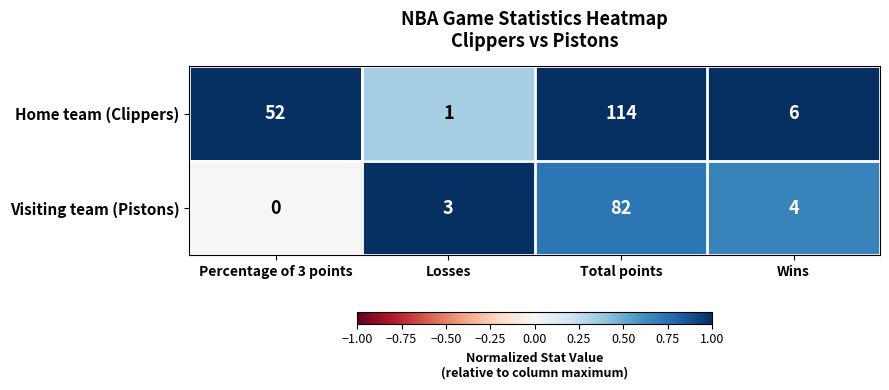

What is the spread (max minus min) of values at Percentage of 3 points?

52